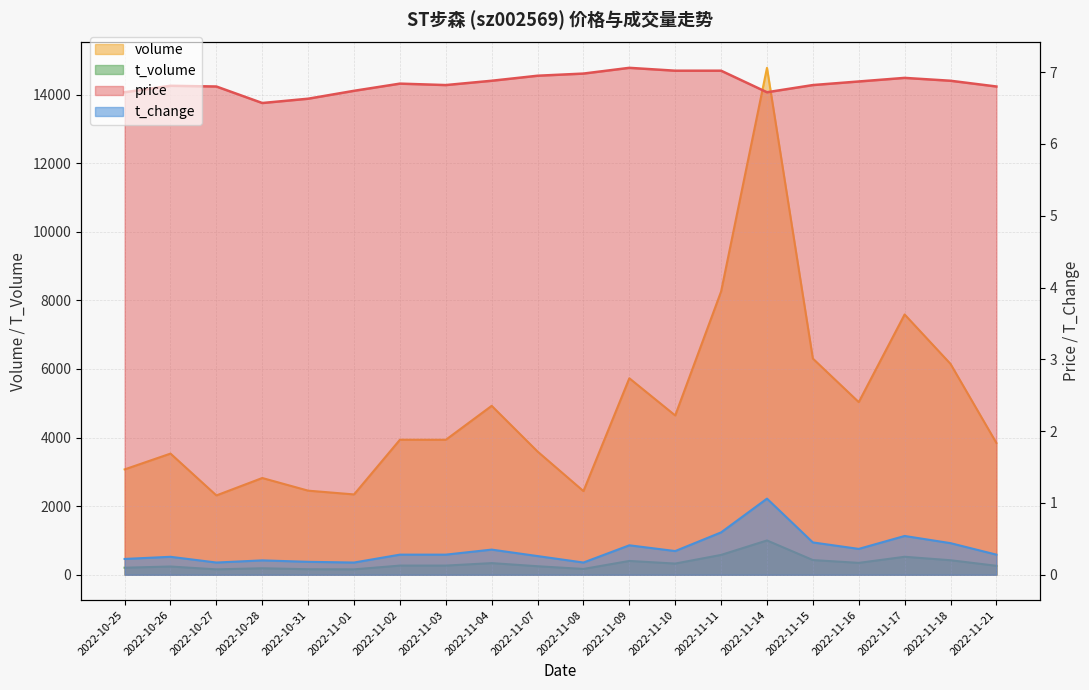

True or false: price and volume intersect in this chart.

False